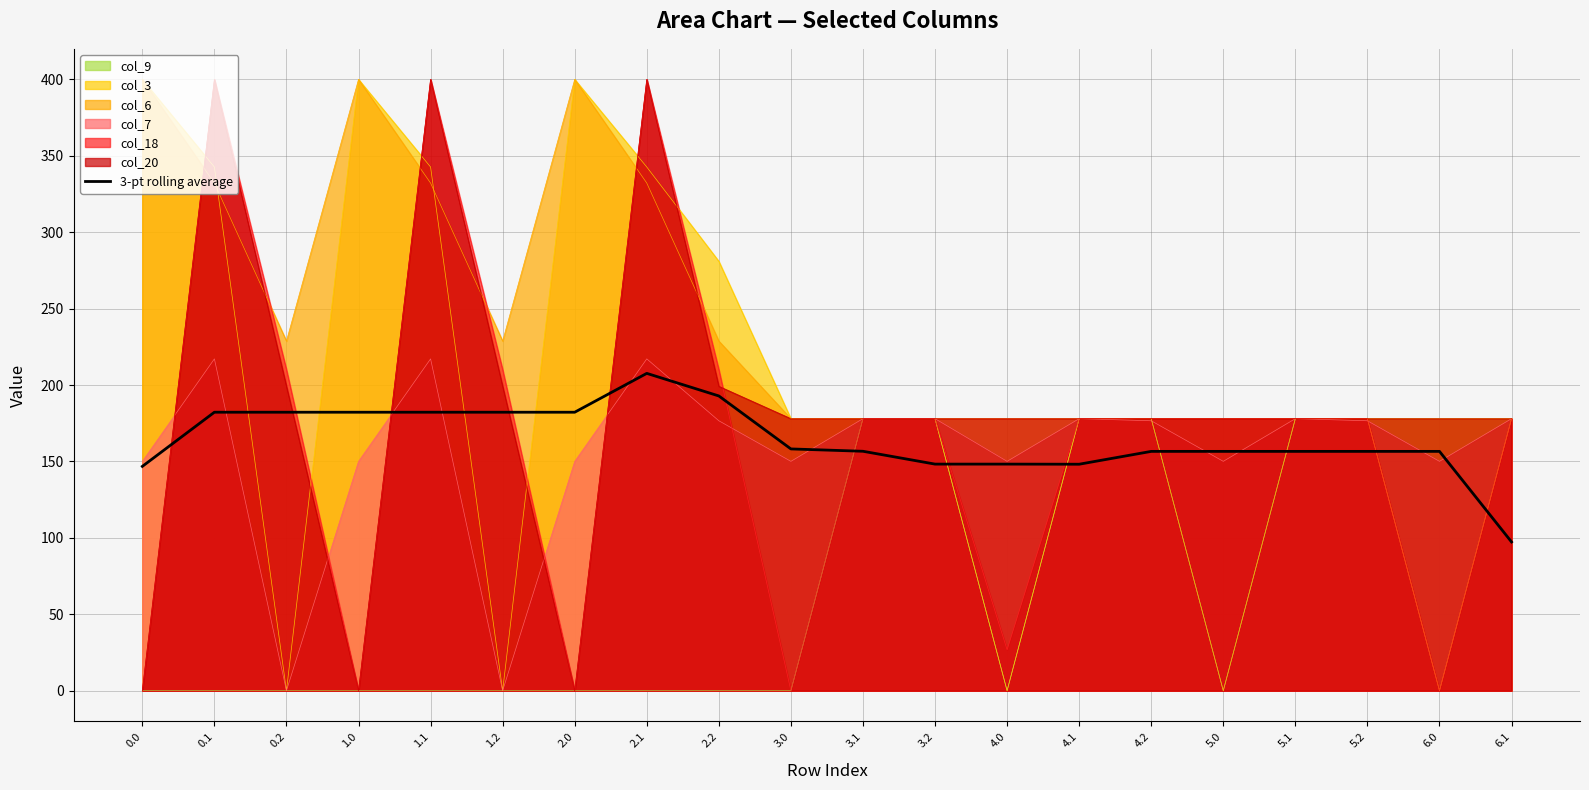

True or false: there are more than 1 points higher than both neighbors.

False